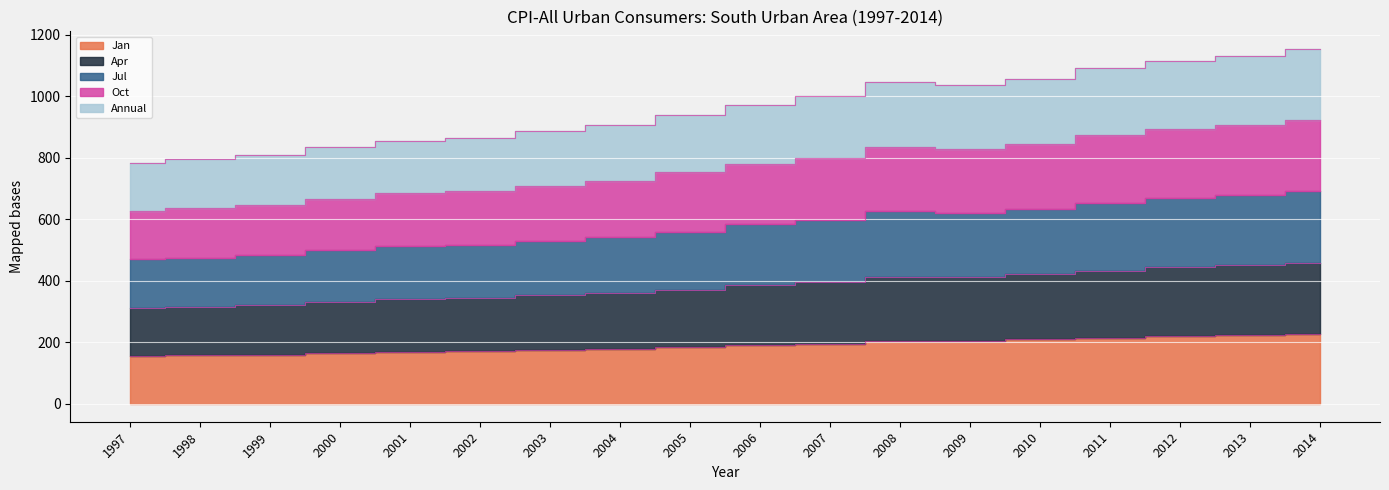

In Jul, how many points are higher than both neighbors (excluding endpoints)?

1